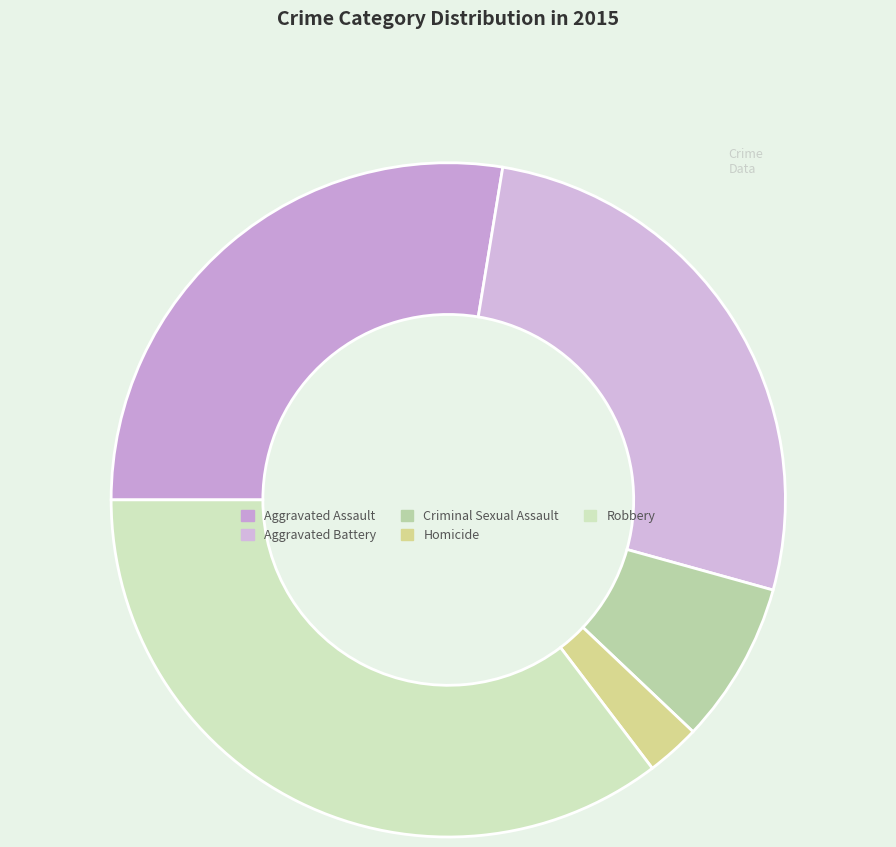

Is it true that Aggravated Battery is 33% of the pie?

False